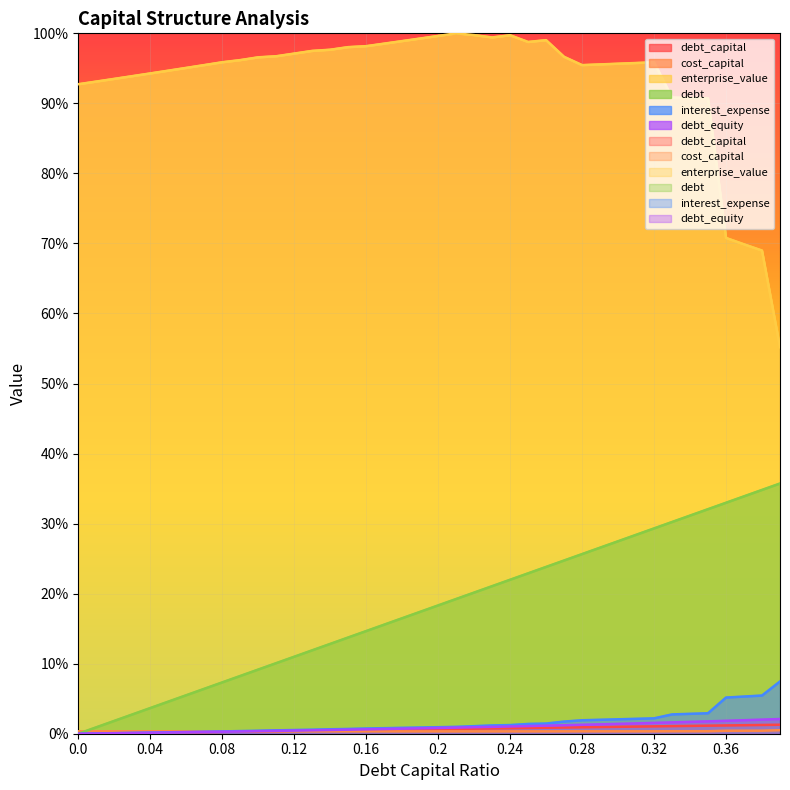

Between which two adjacent categories do cost_capital and interest_expense first intersect?

0.08 and 0.09